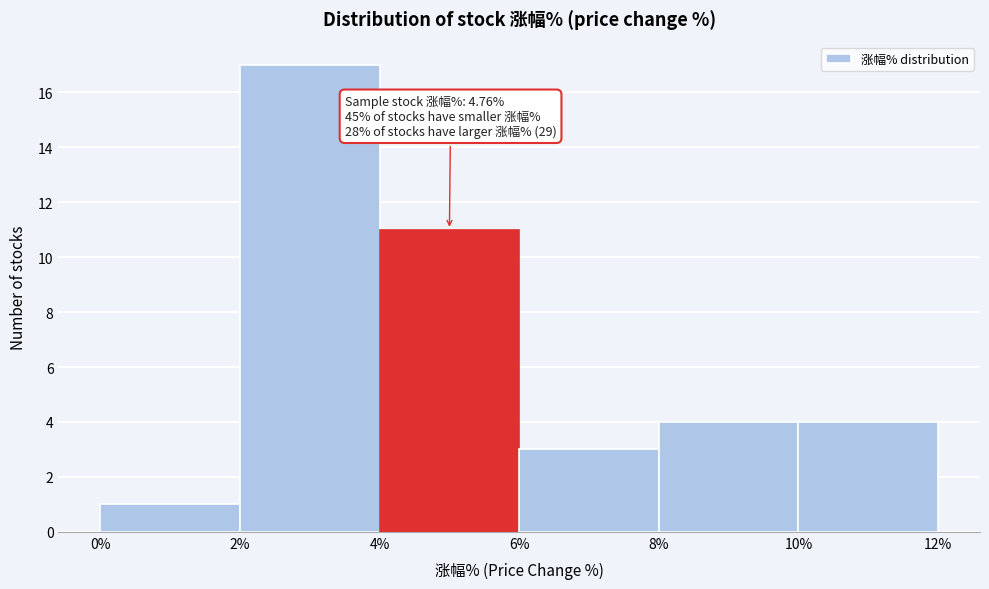

Over which range of the x-axis is the bar tallest?

2% to 4%